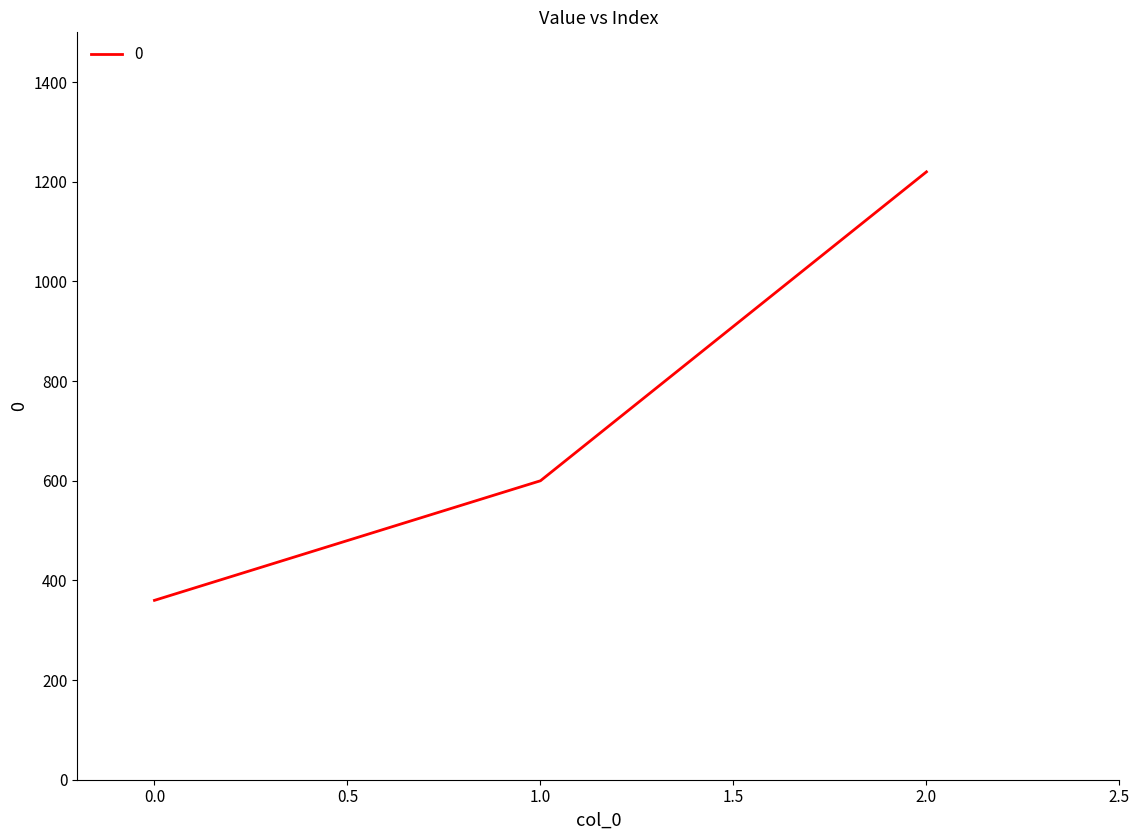

How many lines are shown in the chart?

1